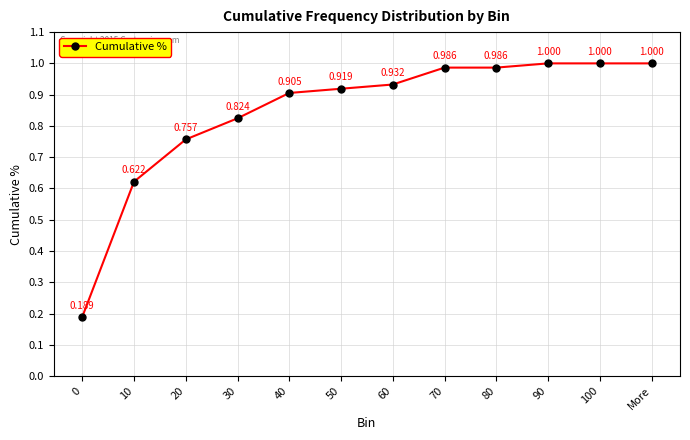

What is the sum of the values at 30 and 10?

1.4